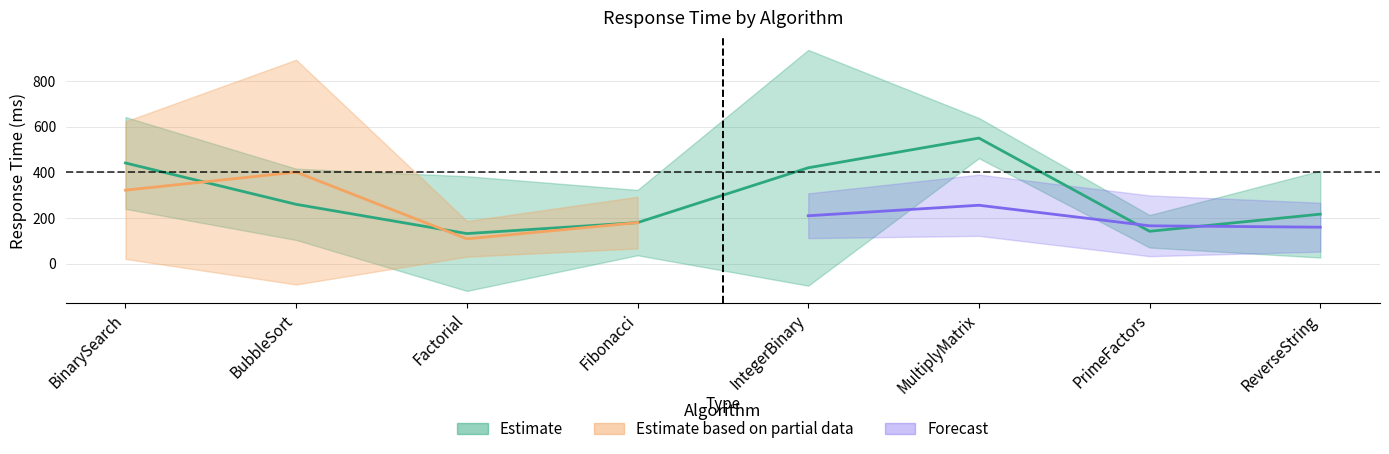

At how many categories does at least one series exceed 74?

8